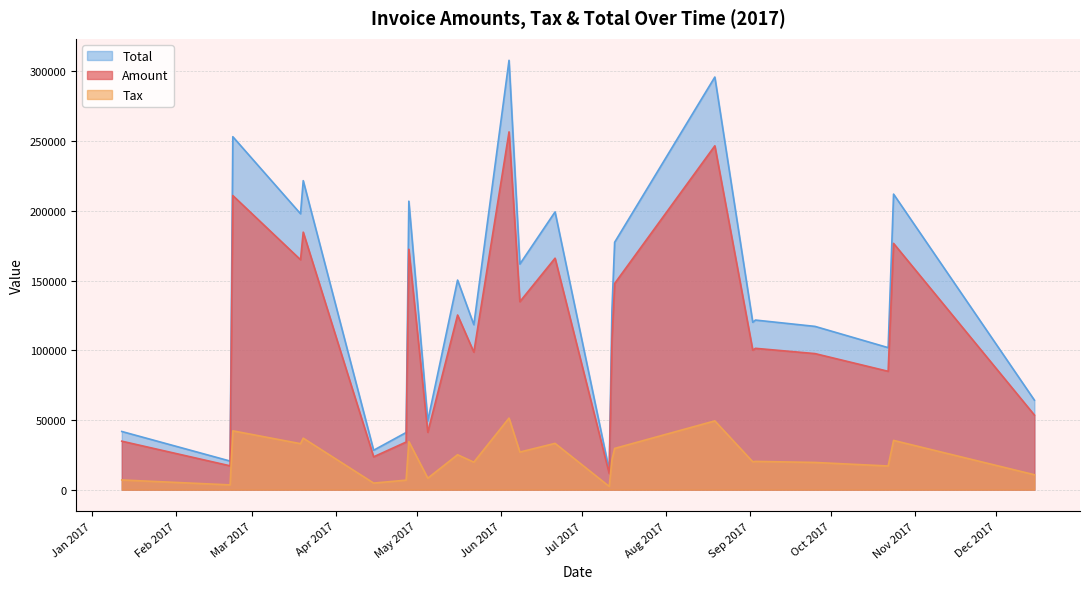

Reading left to right, what are all the values shown in this chart?

Amount: 0=34774.0	1=210955.0	2=17089.0	3=164906.0	4=184698.0	5=23556.0	6=172427.0	7=34156.0	8=125258.0	9=98603.0	10=41157.0	11=134840.0	12=166015.0	13=256625.0	14=11557.0	15=147872.0	16=107177.0	17=246622.0	18=101370.0	19=100055.0	20=97586.0	21=176649.0	22=84891.0	23=53527.0
Tax: 0=6954.8	1=42191.0	2=3417.8	3=32981.2	4=36939.6	5=4711.2	6=34485.4	7=6831.2	8=25051.6	9=19720.6	10=8231.4	11=26968.0	12=33203.0	13=51325.0	14=2311.4	15=29574.4	16=21435.4	17=49324.4	18=20274.0	19=20011.0	20=19517.2	21=35329.8	22=16978.2	23=10705.4
Total: 0=41728.8	1=253146.0	2=20506.8	3=197887.0	4=221638.0	5=28267.2	6=206912.0	7=40987.2	8=150310.0	9=118324.0	10=49388.4	11=161808.0	12=199218.0	13=307950.0	14=13868.4	15=177446.0	16=128612.0	17=295946.0	18=121644.0	19=120066.0	20=117103.0	21=211979.0	22=101869.0	23=64232.4